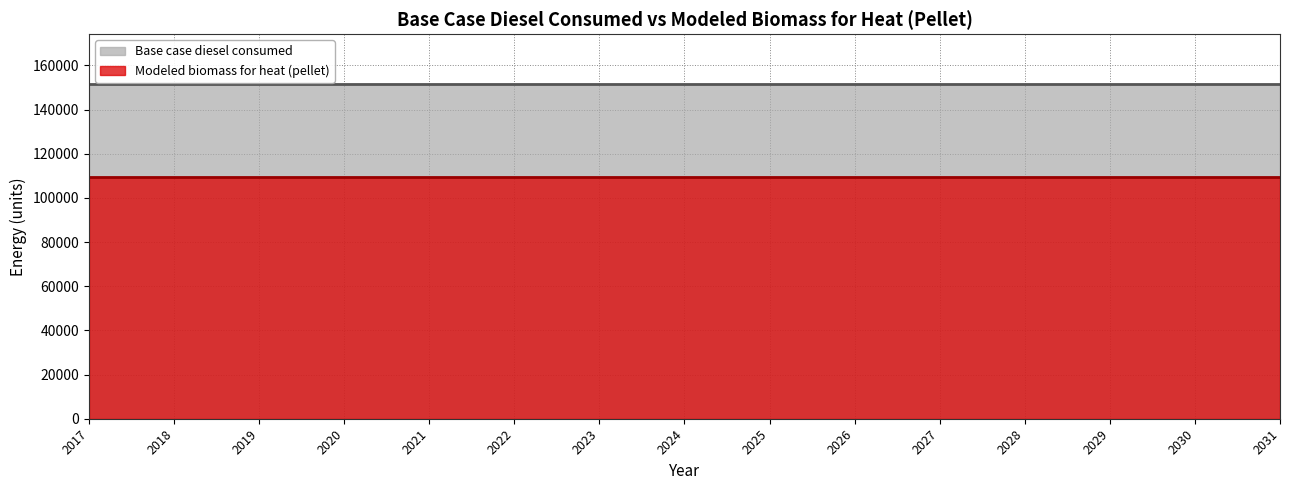

Reading left to right, what are all the values shown in this chart?

Base case diesel consumed: 2017=151459.0	2018=151459.0	2019=151459.0	2020=151459.0	2021=151459.0	2022=151459.0	2023=151459.0	2024=151459.0	2025=151459.0	2026=151459.0	2027=151459.0	2028=151459.0	2029=151459.0	2030=151459.0	2031=151459.0
Modeled biomass for heat (pellet): 2017=109666.9	2018=109666.9	2019=109666.9	2020=109666.9	2021=109666.9	2022=109666.9	2023=109666.9	2024=109666.9	2025=109666.9	2026=109666.9	2027=109666.9	2028=109666.9	2029=109666.9	2030=109666.9	2031=109666.9